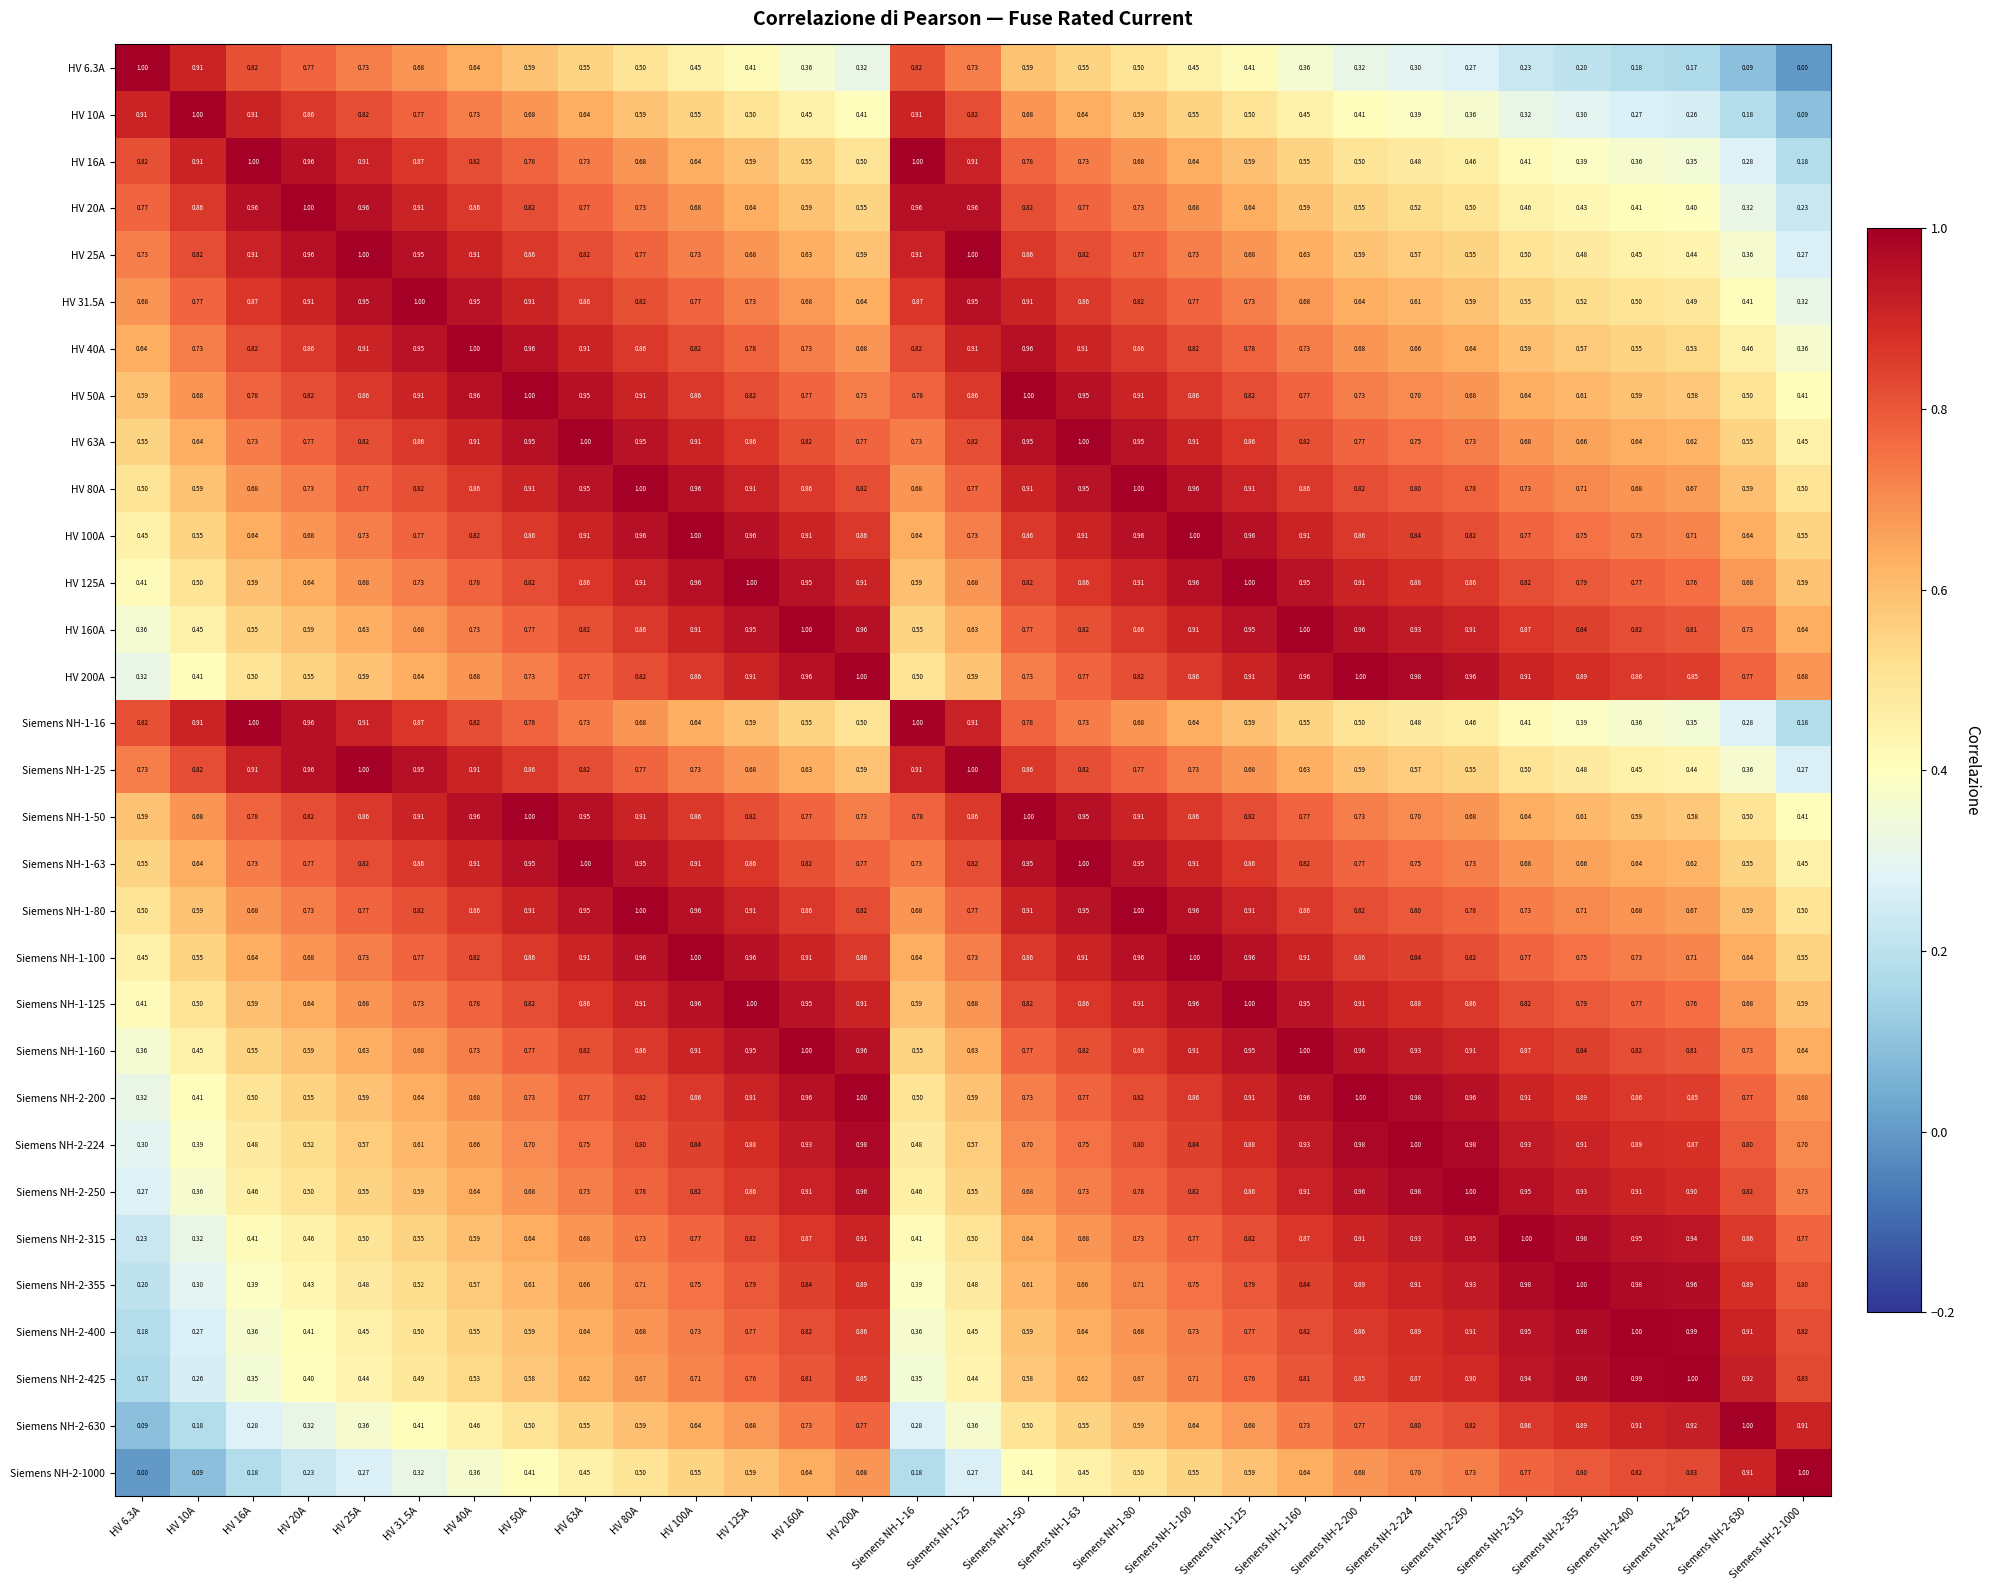

What is the spread (max minus min) of values at HV 200A?

0.7